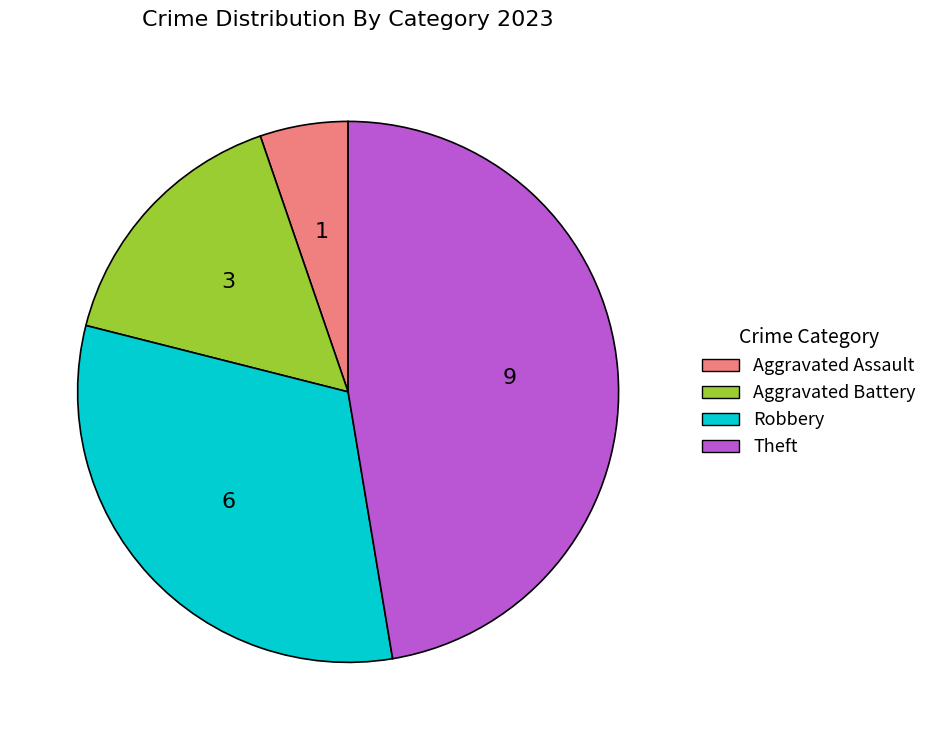

Which category has the smallest portion of the pie?

Aggravated Assault